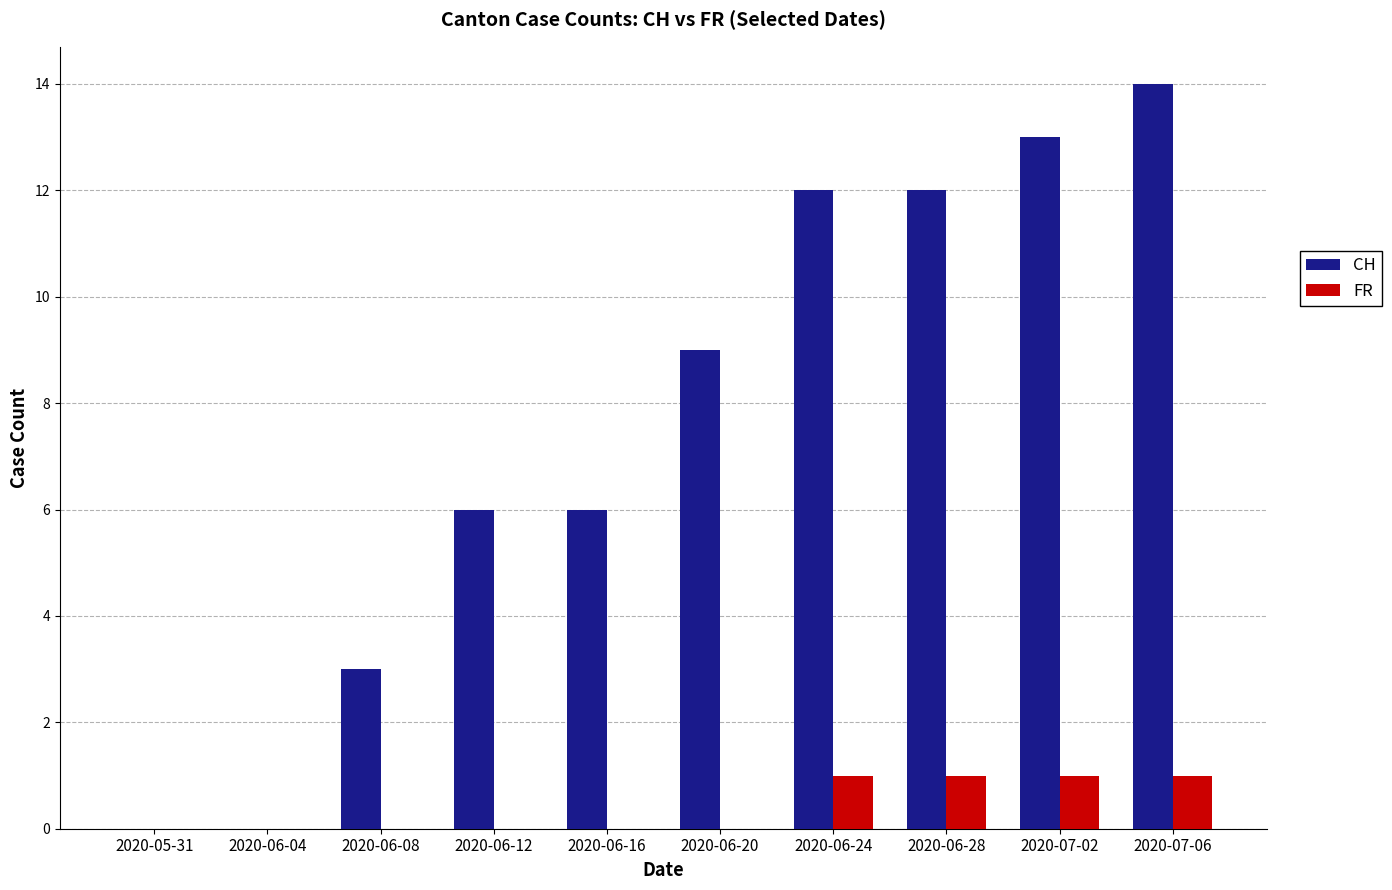

What are all the series names shown in the legend?

CH, FR